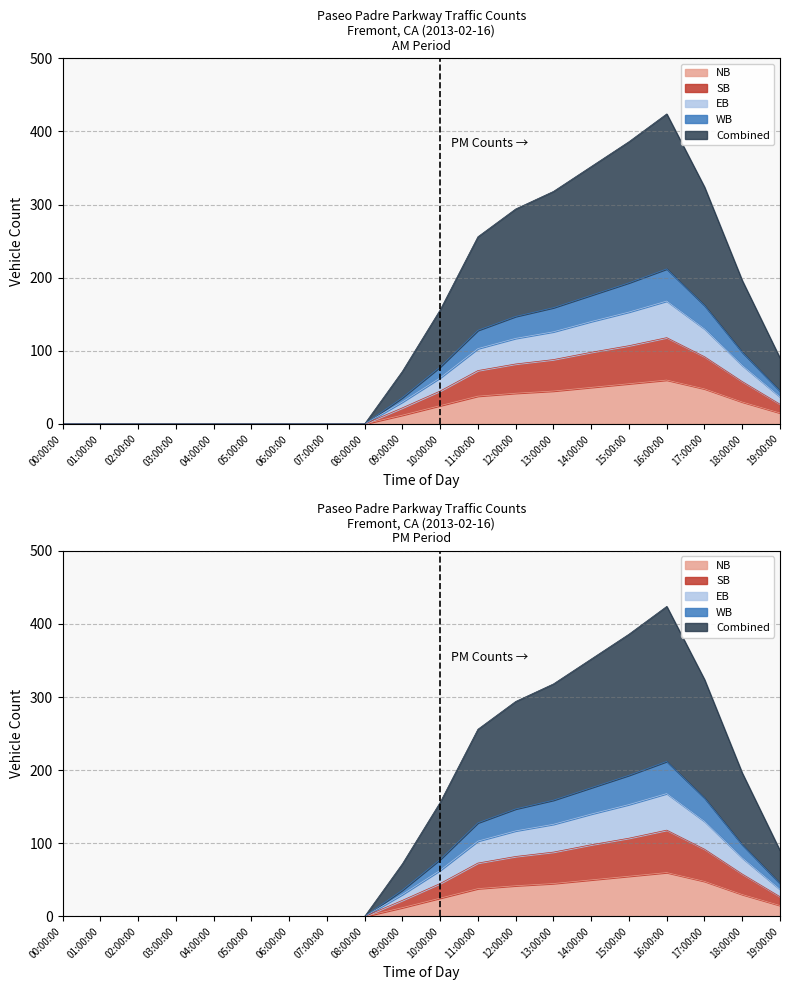

How many lines are shown in the chart?

5